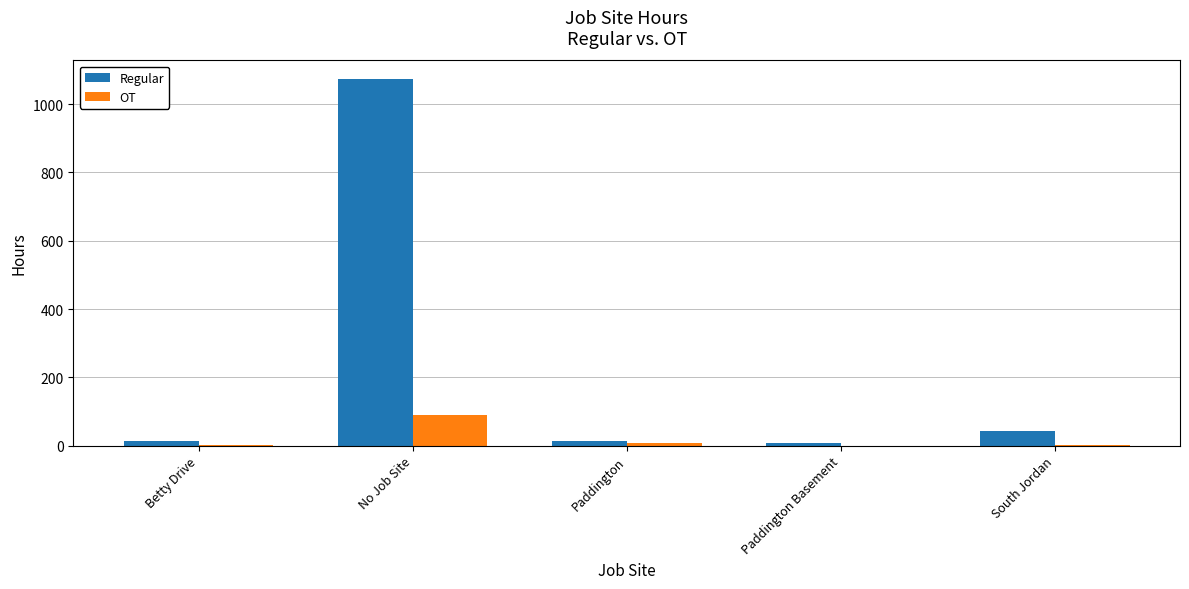

What is the highest value of the Regular series?

1073.9